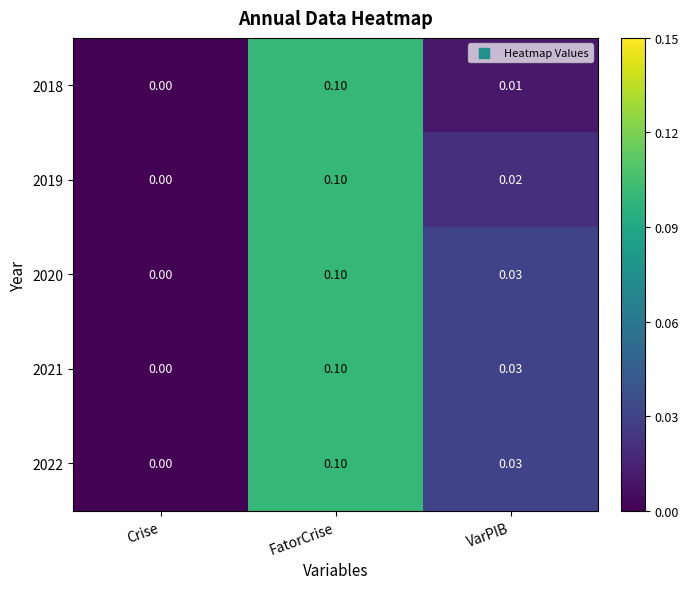

Which series changed the most between FatorCrise and VarPIB?

2018